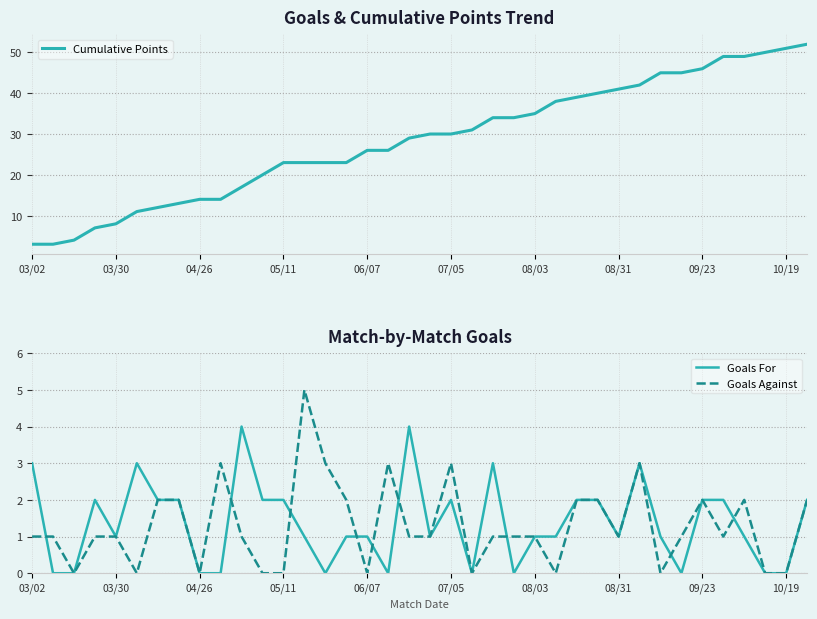

Is it true that Goals For equals 0 at 07/05?

False